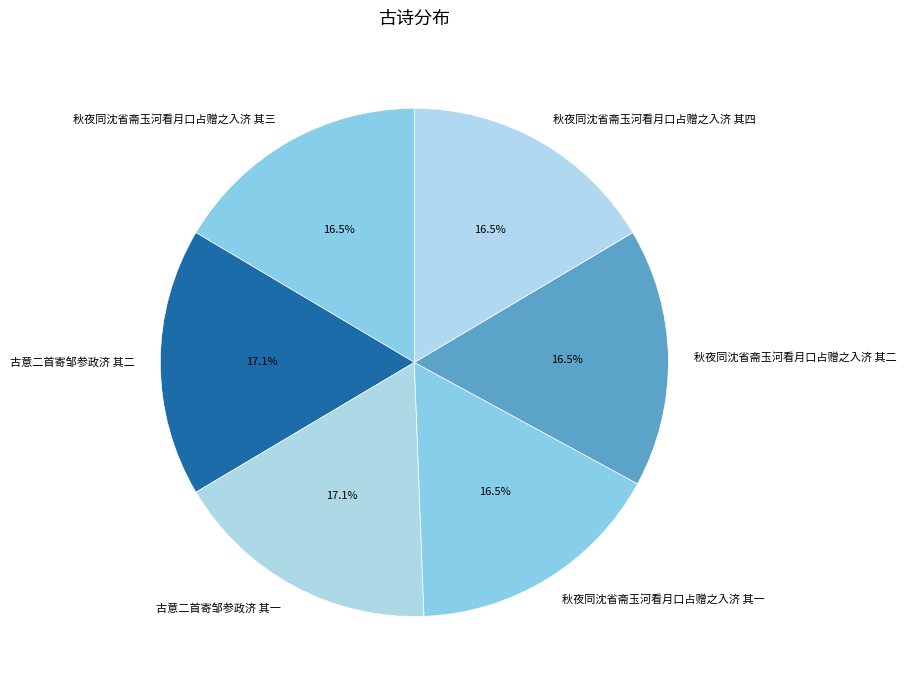

Is there a majority slice in this chart?

No